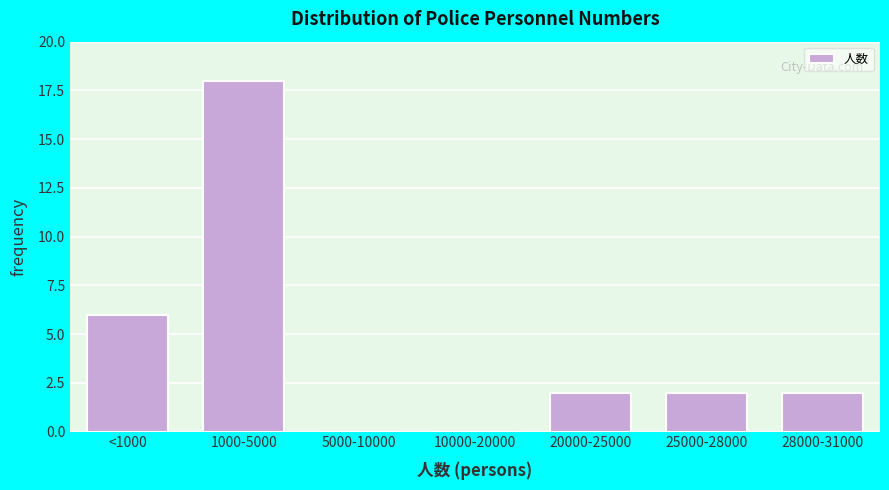

Reading left to right, transcribe all the data shown in this chart.

<1000=6	1000-5000=18	5000-10000=0	10000-20000=0	20000-25000=2	25000-28000=2	28000-31000=2